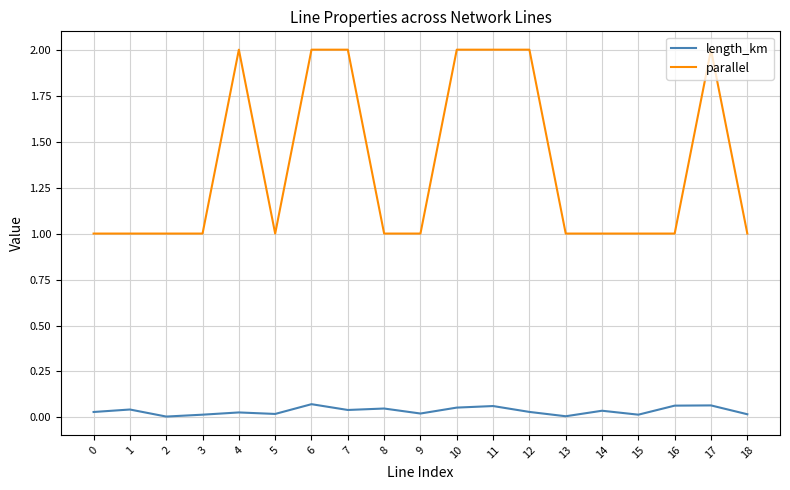

Rank the series at 10 from lowest to highest value.

length_km, parallel